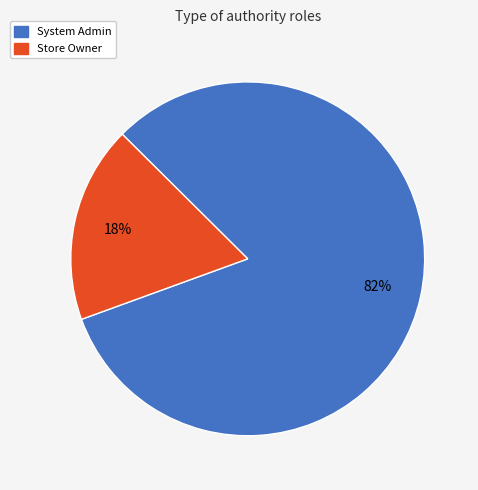

How many segments does this pie chart have?

2